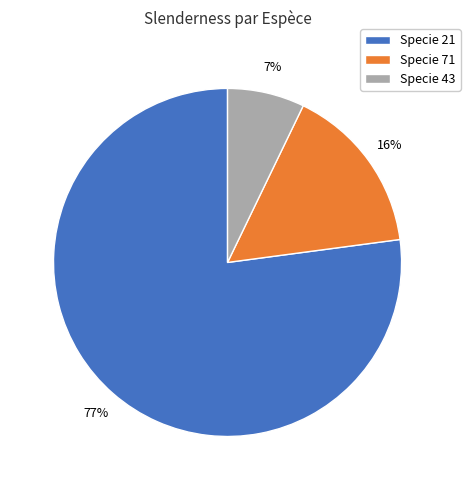

Is there a majority slice in this chart?

Yes